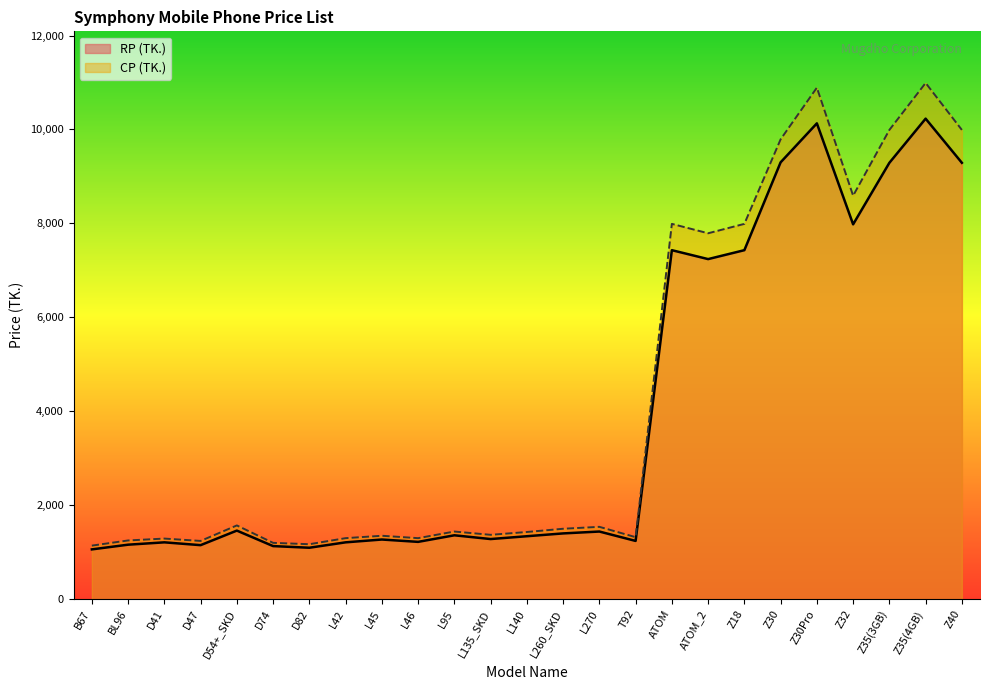

What is the total value across all series at L95?

2800